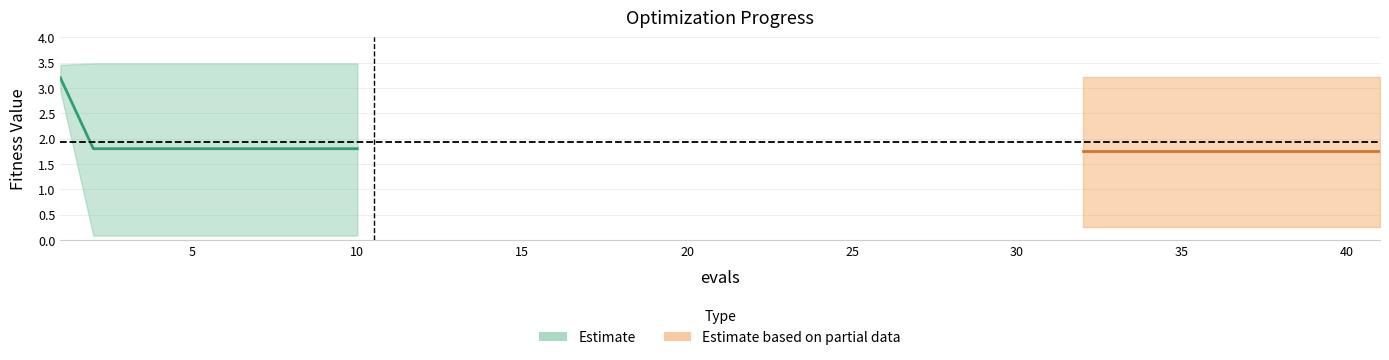

True or false: mean (partial) and mean (estimate) cross at least once.

False